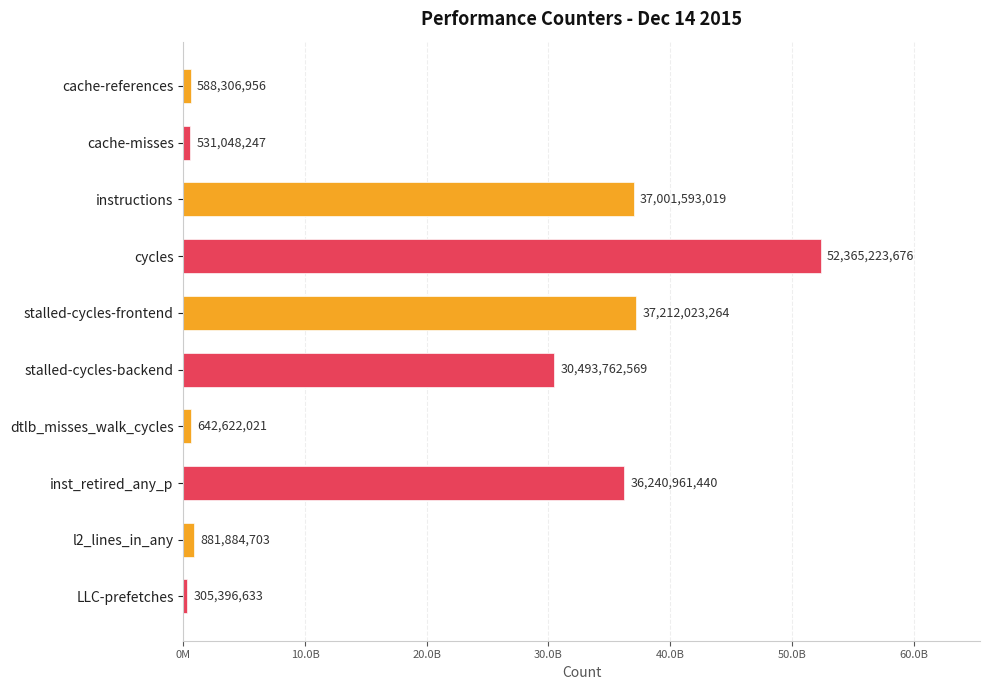

What is the difference between the maximum and minimum values?

52059827043